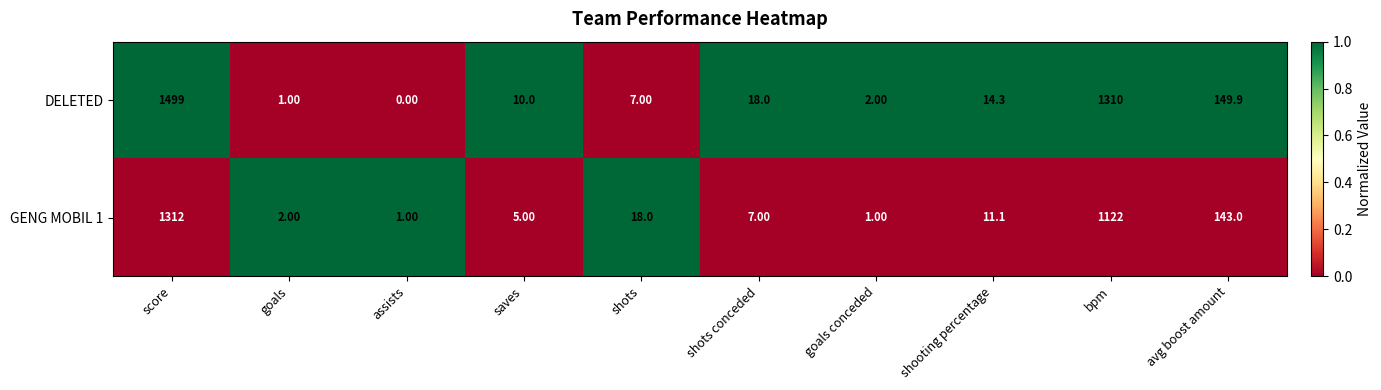

Which series has the widest spread of values?

DELETED